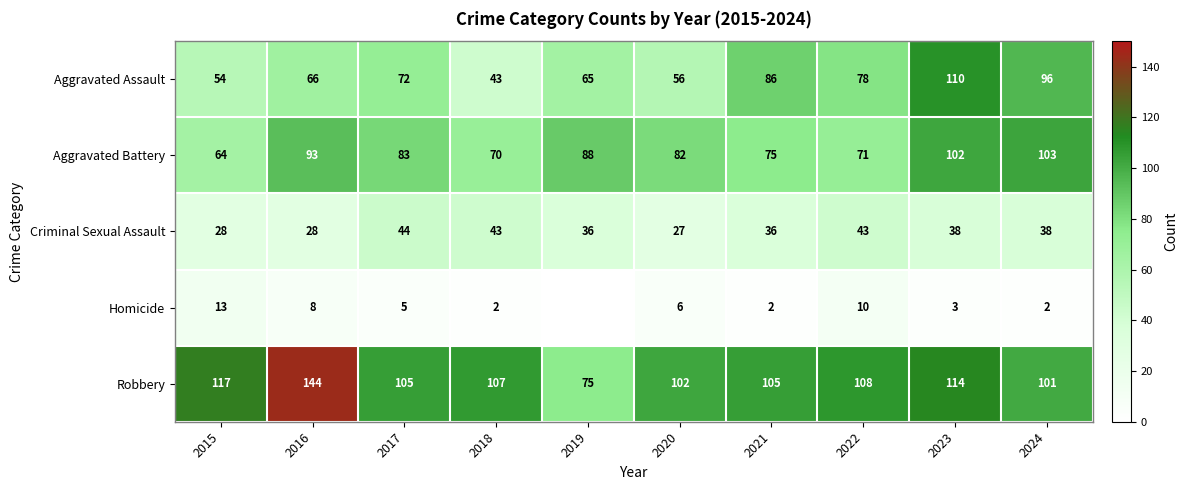

What is the difference between the Aggravated Assault values at 2022 and 2016?

12